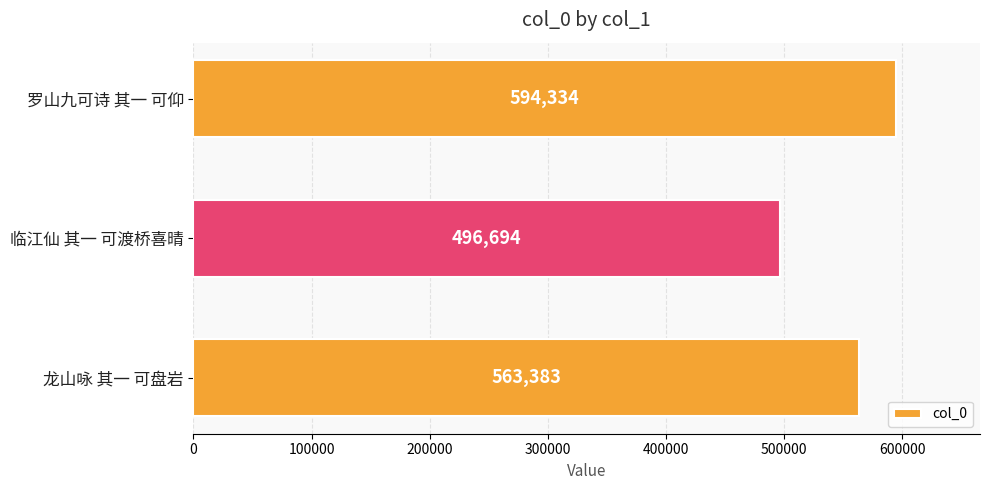

Which label corresponds to the smallest value in the chart?

临江仙 其一 可渡桥喜晴